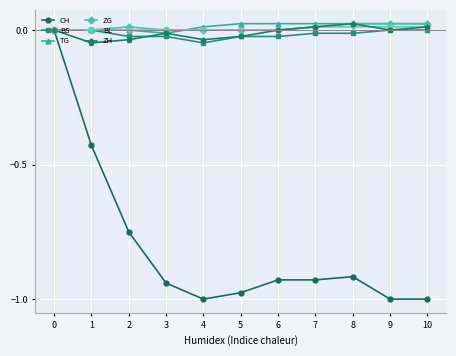

The value of TG at 8 is 0.0. True or false?

True